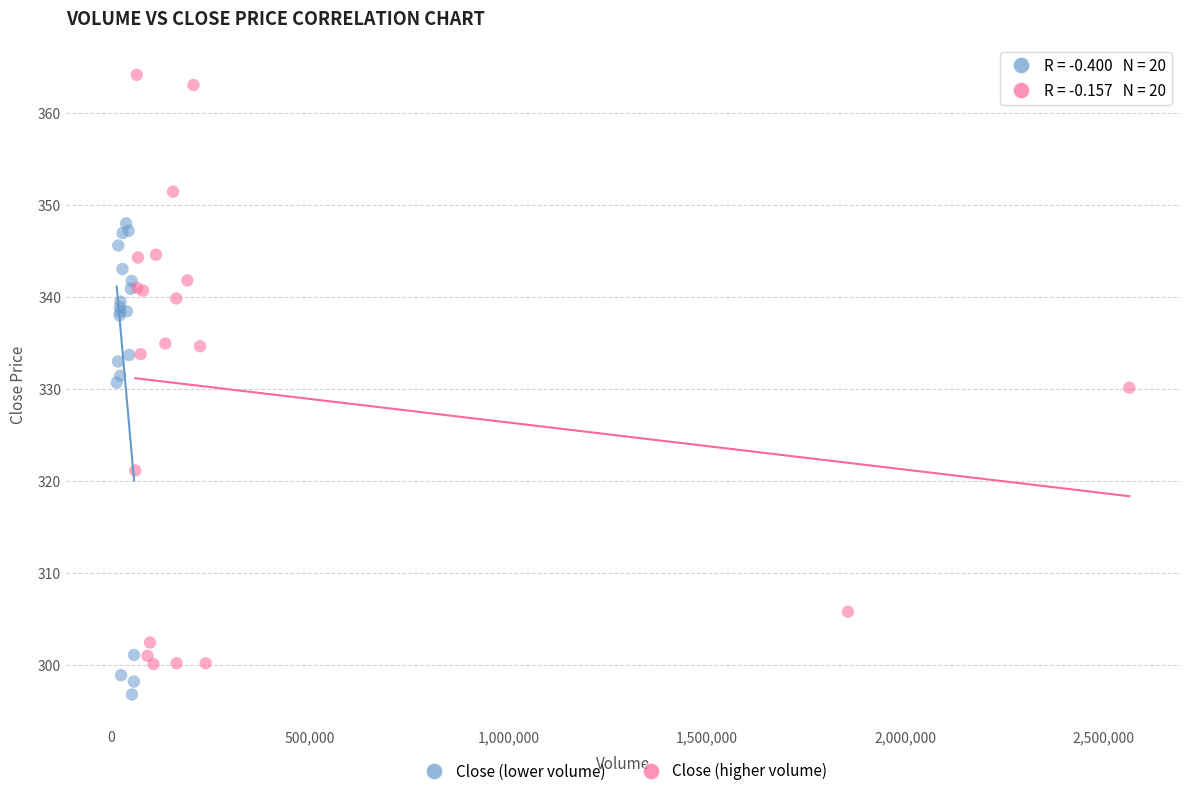

Which series contains the lowest Y value?

Close (lower volume)